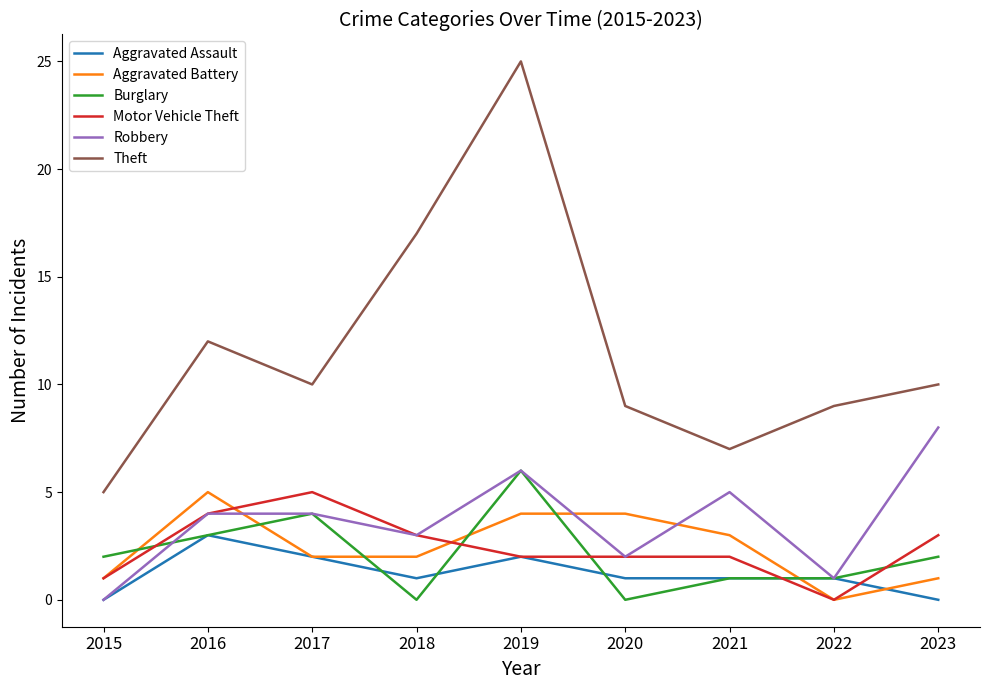

At which label does Motor Vehicle Theft reach its peak?

2017